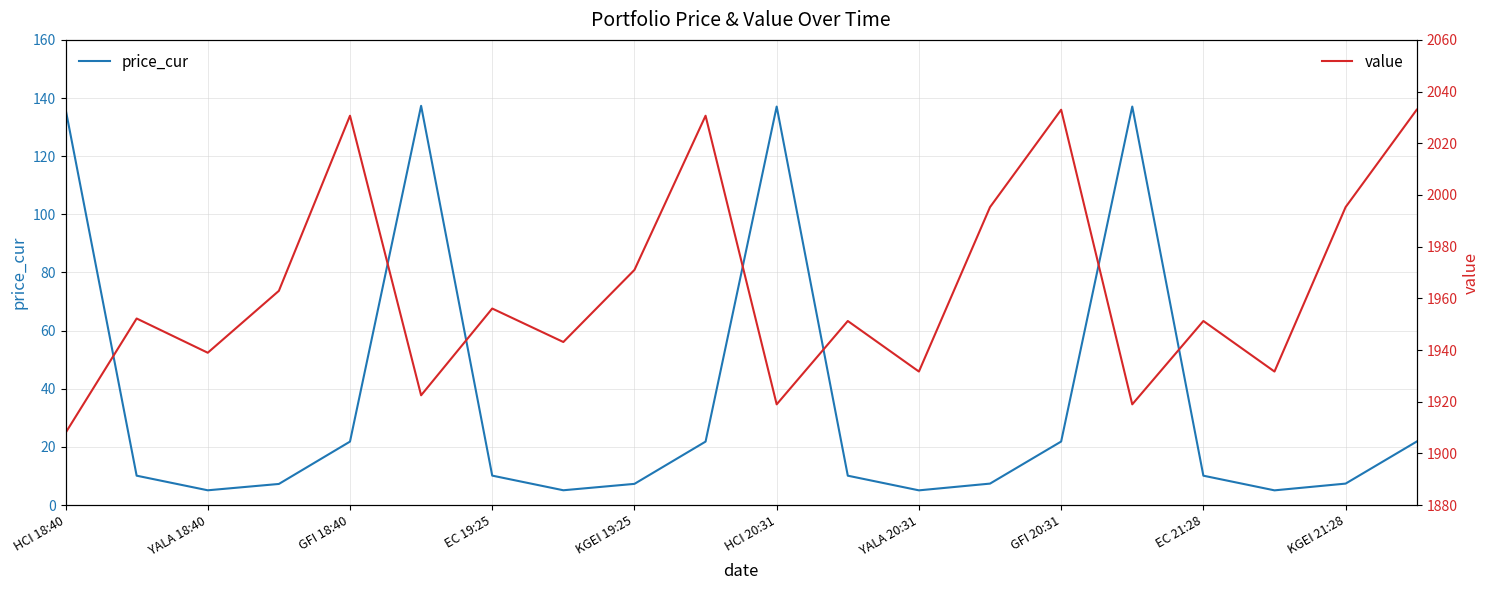

What value does the price_cur series have at HCI 20:31?

137.1